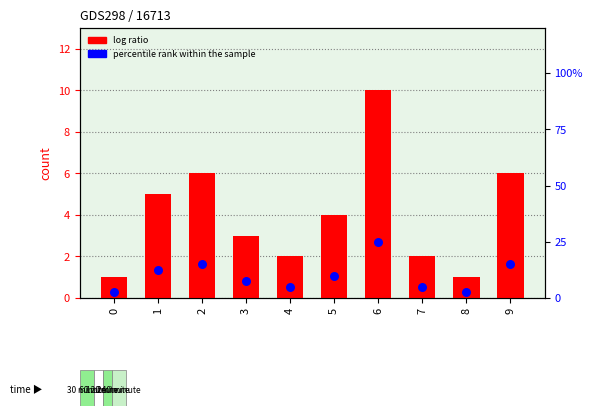

What are all the series names shown in the legend?

log ratio, percentile rank within the sample